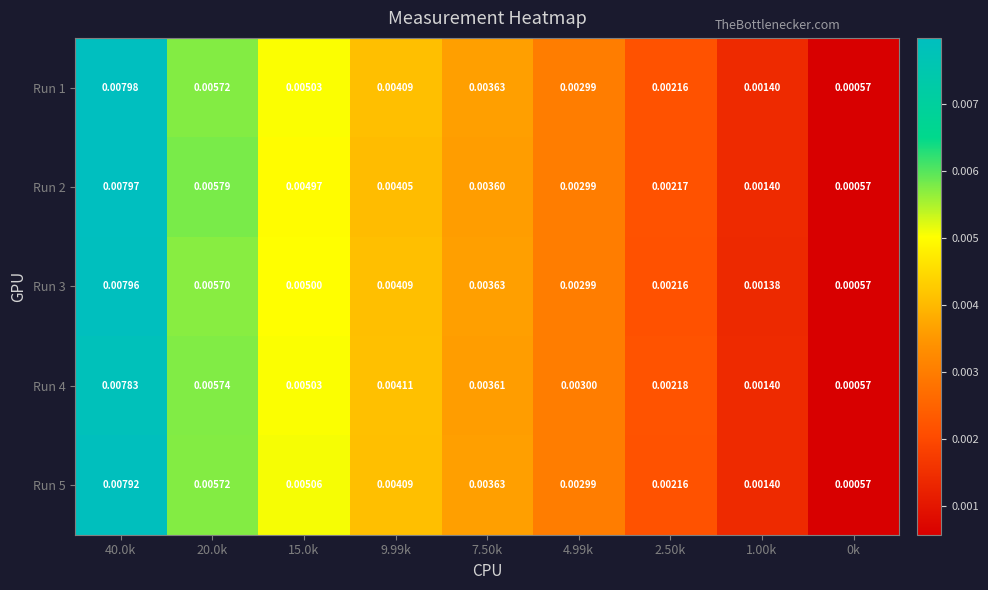

Is the value of Run 2 at 4.99k greater than the value of Run 5 at 20.0k?

No